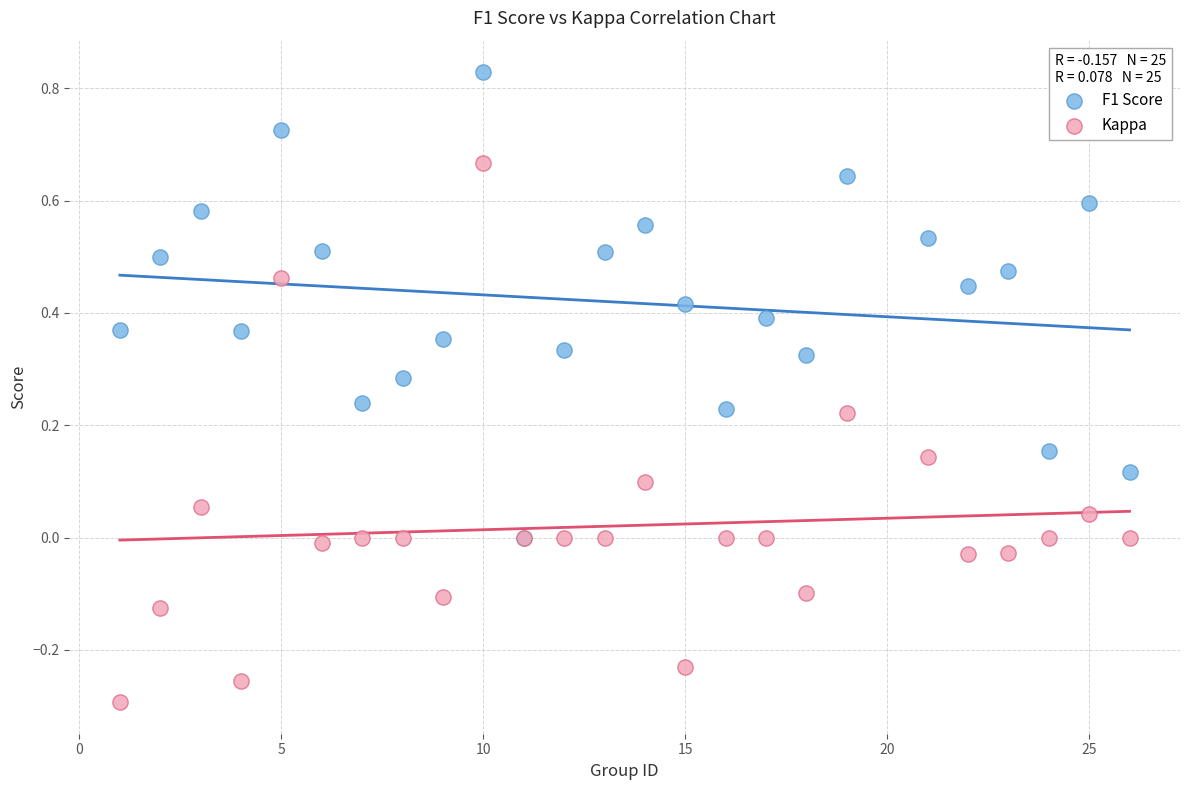

What are all the series names shown in the legend?

F1 Score, Kappa